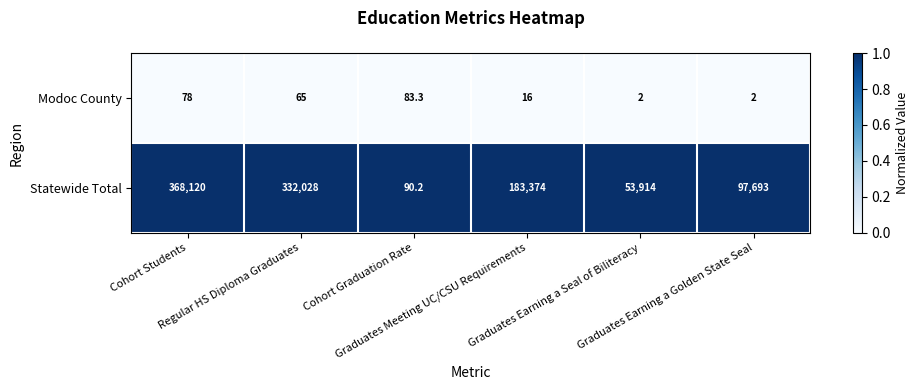

Which series has the largest total across all categories?

Statewide Total